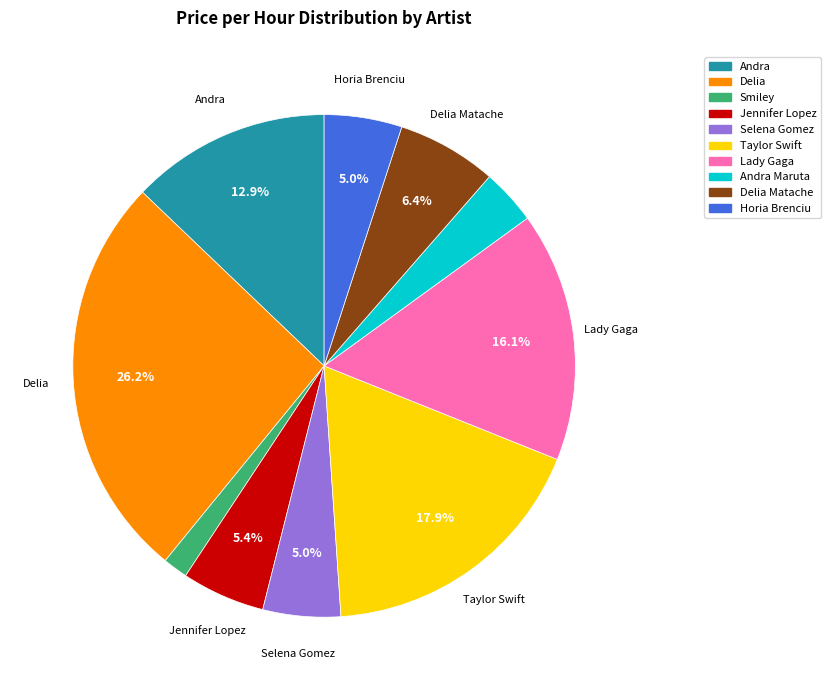

Is there a majority slice in this chart?

No